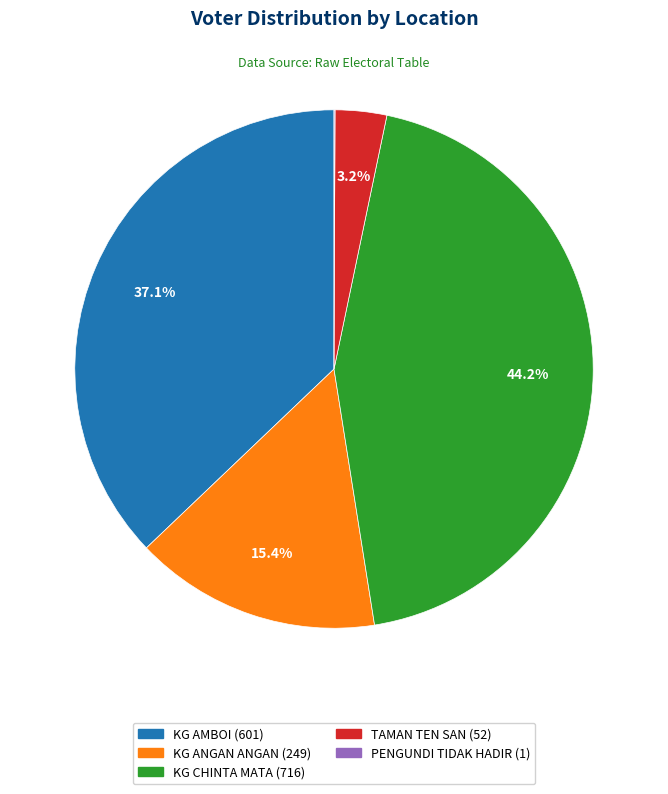

Between TAMAN TEN SAN and KG ANGAN ANGAN, which is larger?

KG ANGAN ANGAN